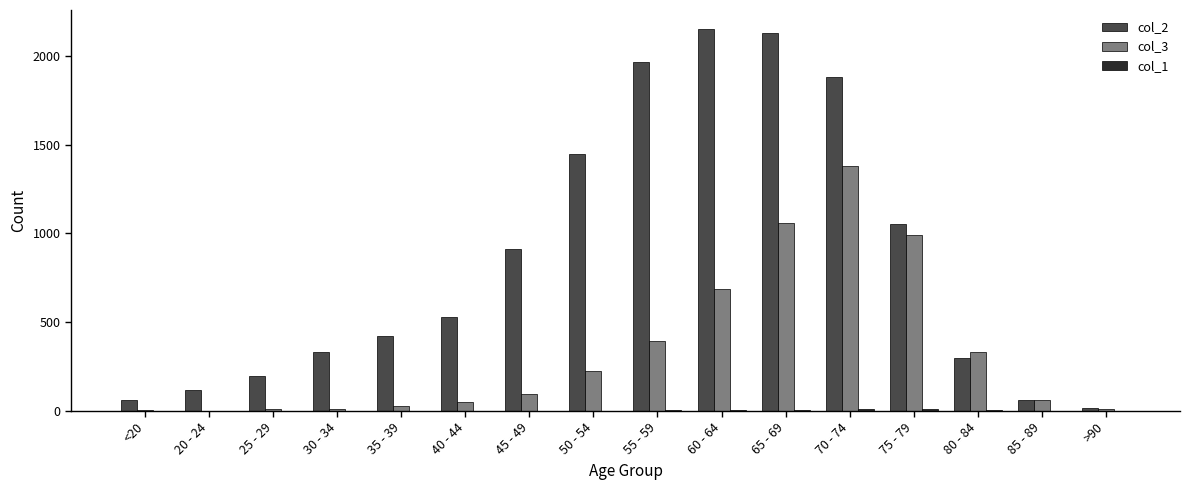

Is the value of col_2 at 55 - 59 greater than the value of col_3 at 20 - 24?

Yes